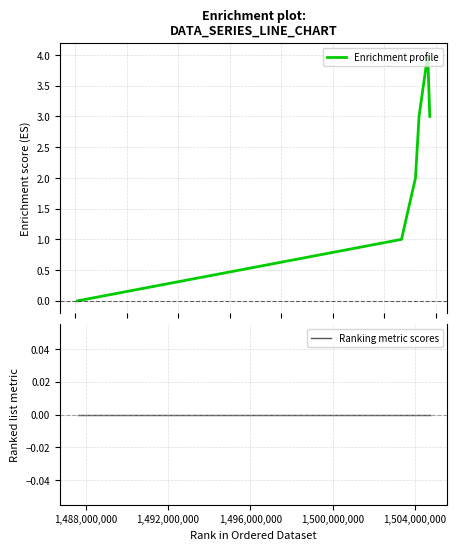

True or false: Ranking metric scores and Enrichment profile cross at least once.

False